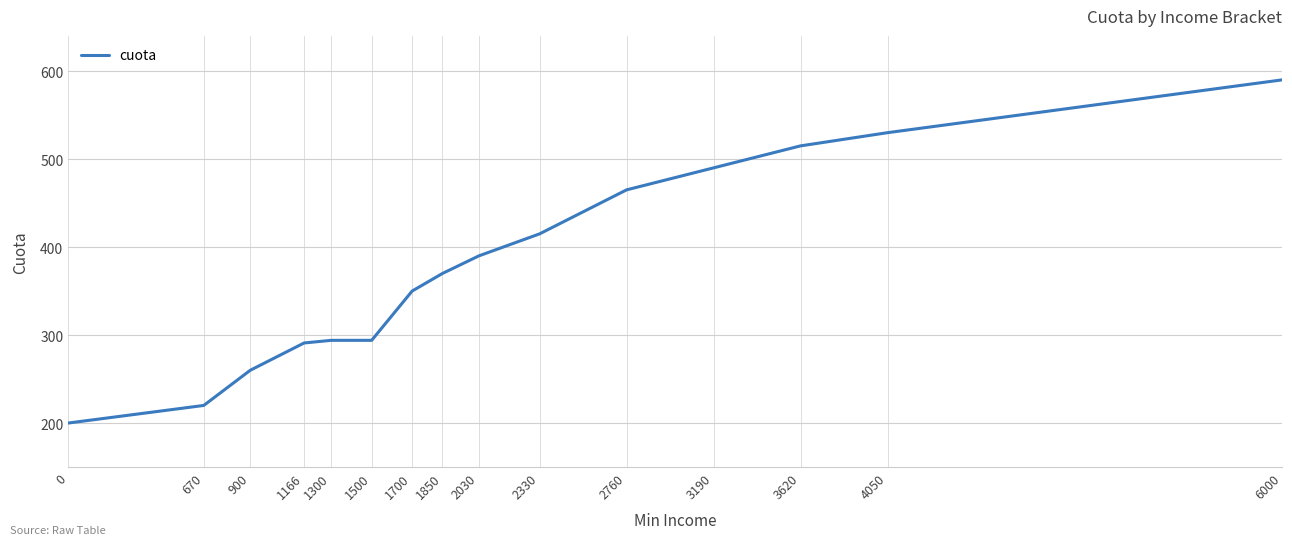

The chart shows a value of 370 at 1850. True or false?

True